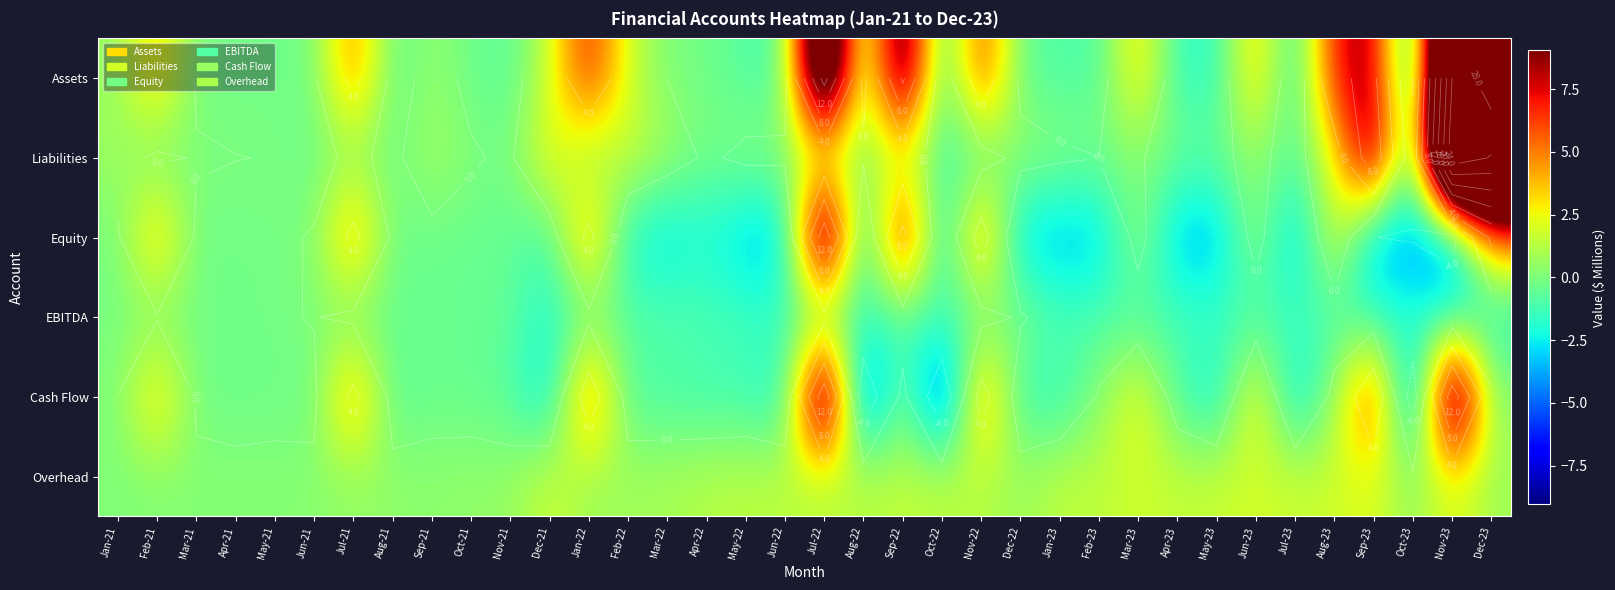

What is the average value of the Liabilities series?

1.9